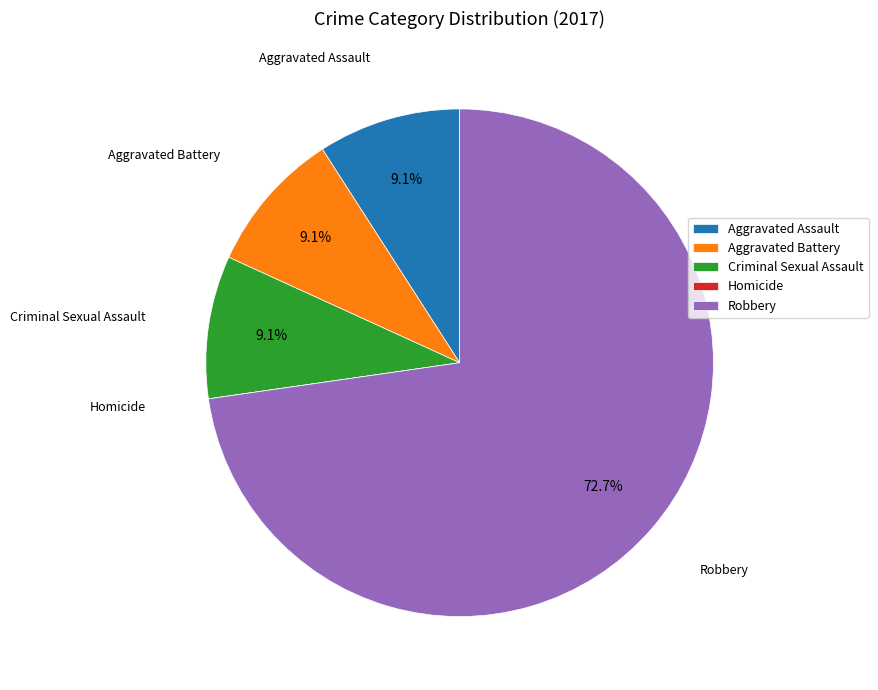

Combined, do Criminal Sexual Assault and Robbery account for over 50%?

Yes